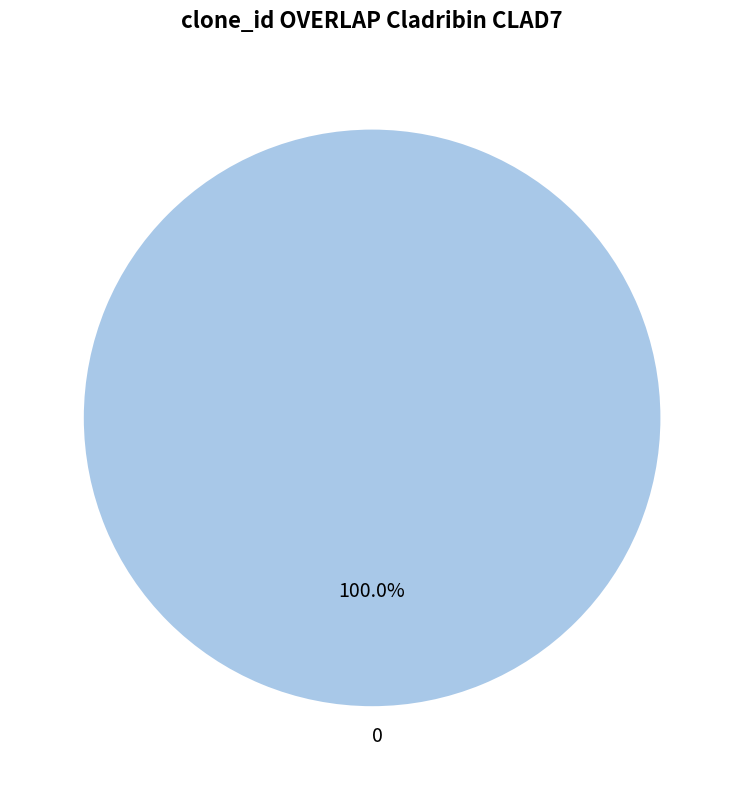

What percentage is the 0 slice, to the nearest percent?

100%